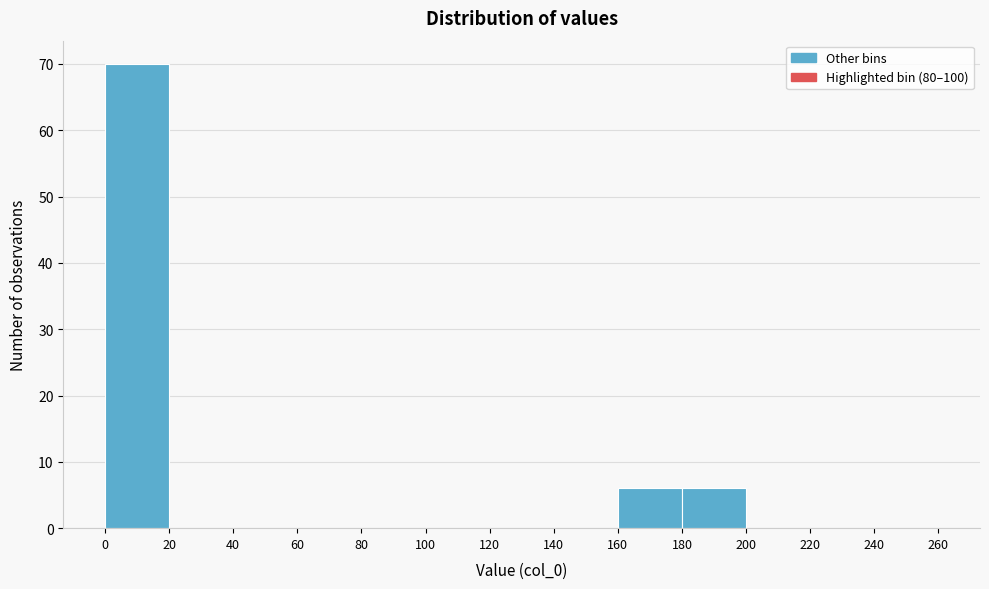

How tall is the bar that spans 160 to 180 on the x-axis? The values are not printed on the chart, so give them approximately, as read against the axis.

6